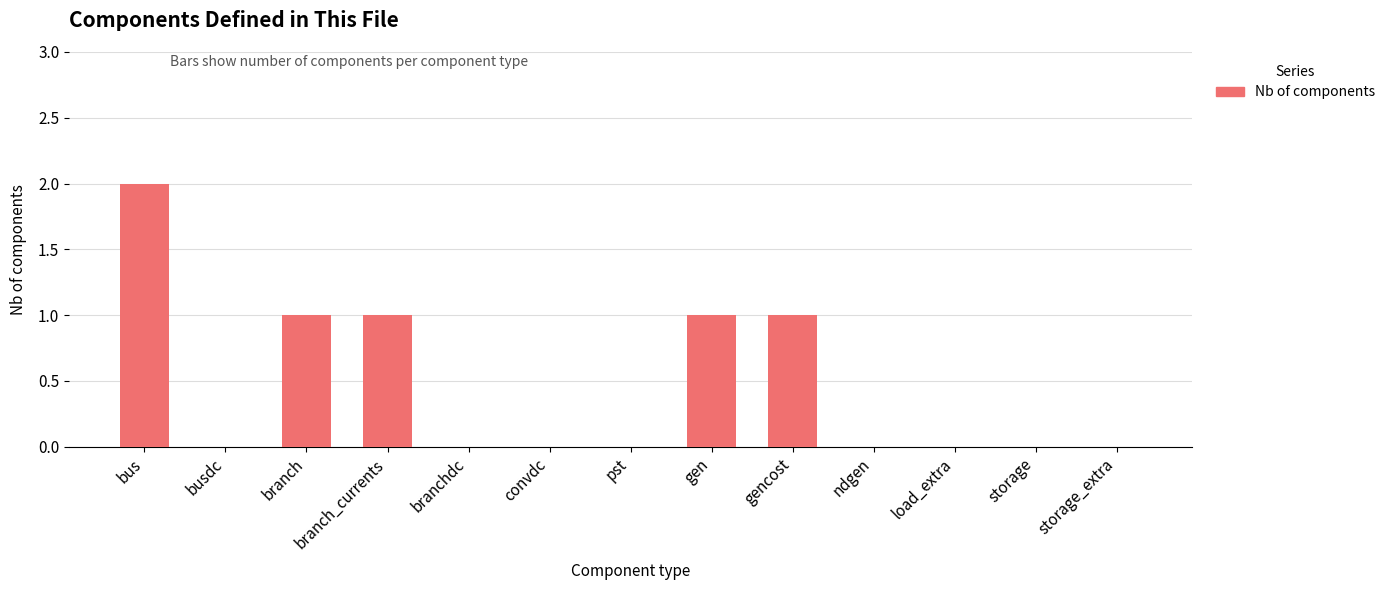

Which label corresponds to the largest value in the chart?

bus